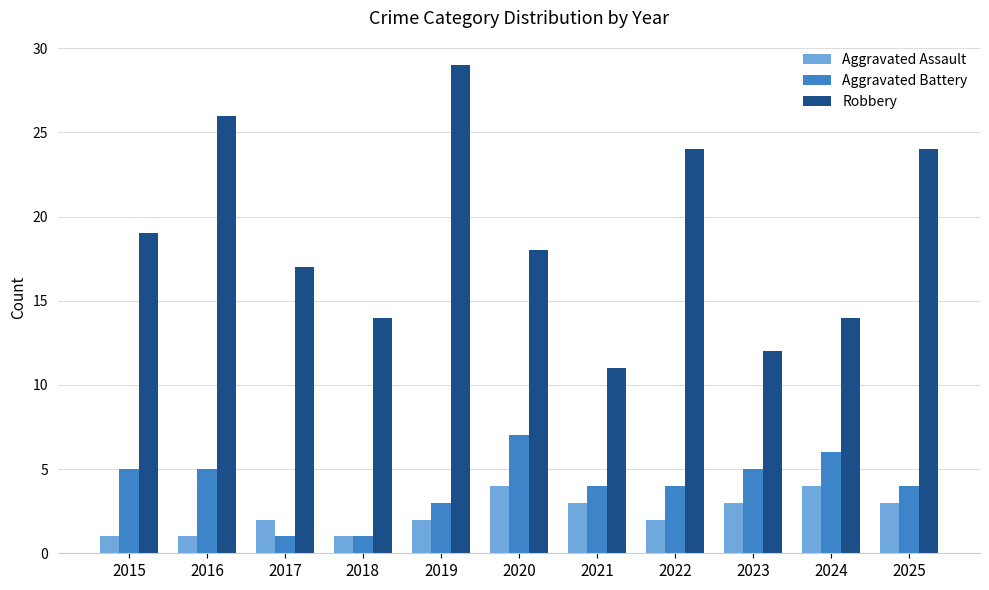

What is the difference between the Aggravated Assault values at 2015 and 2025?

2